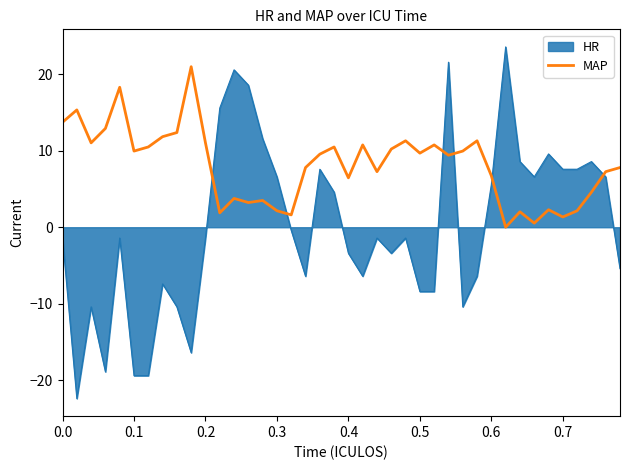

What is the difference between the maximum and minimum values in the MAP series?

21.0